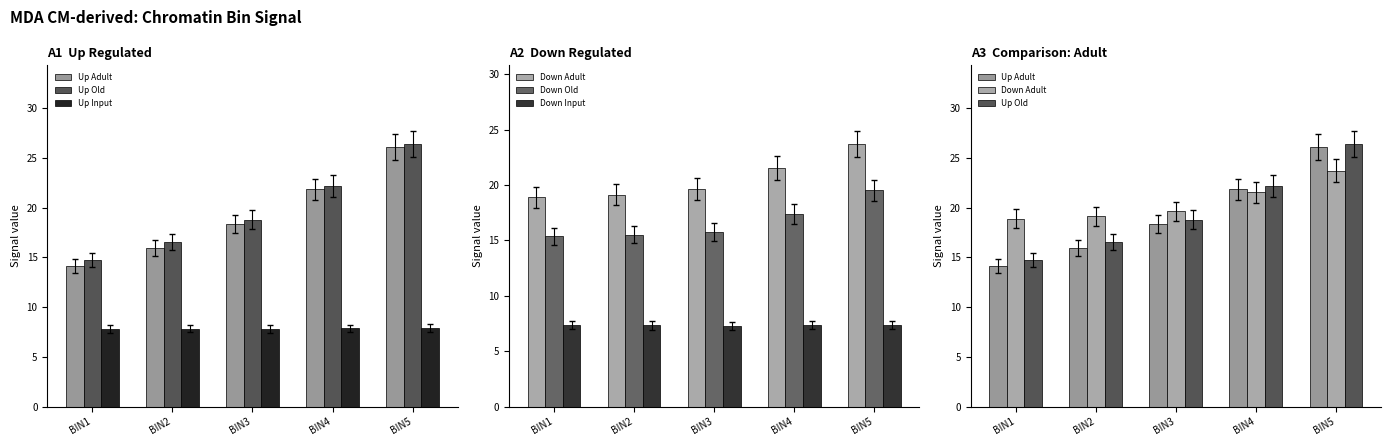

True or false: Up Adult has a value of 7.4 at BIN1.

False